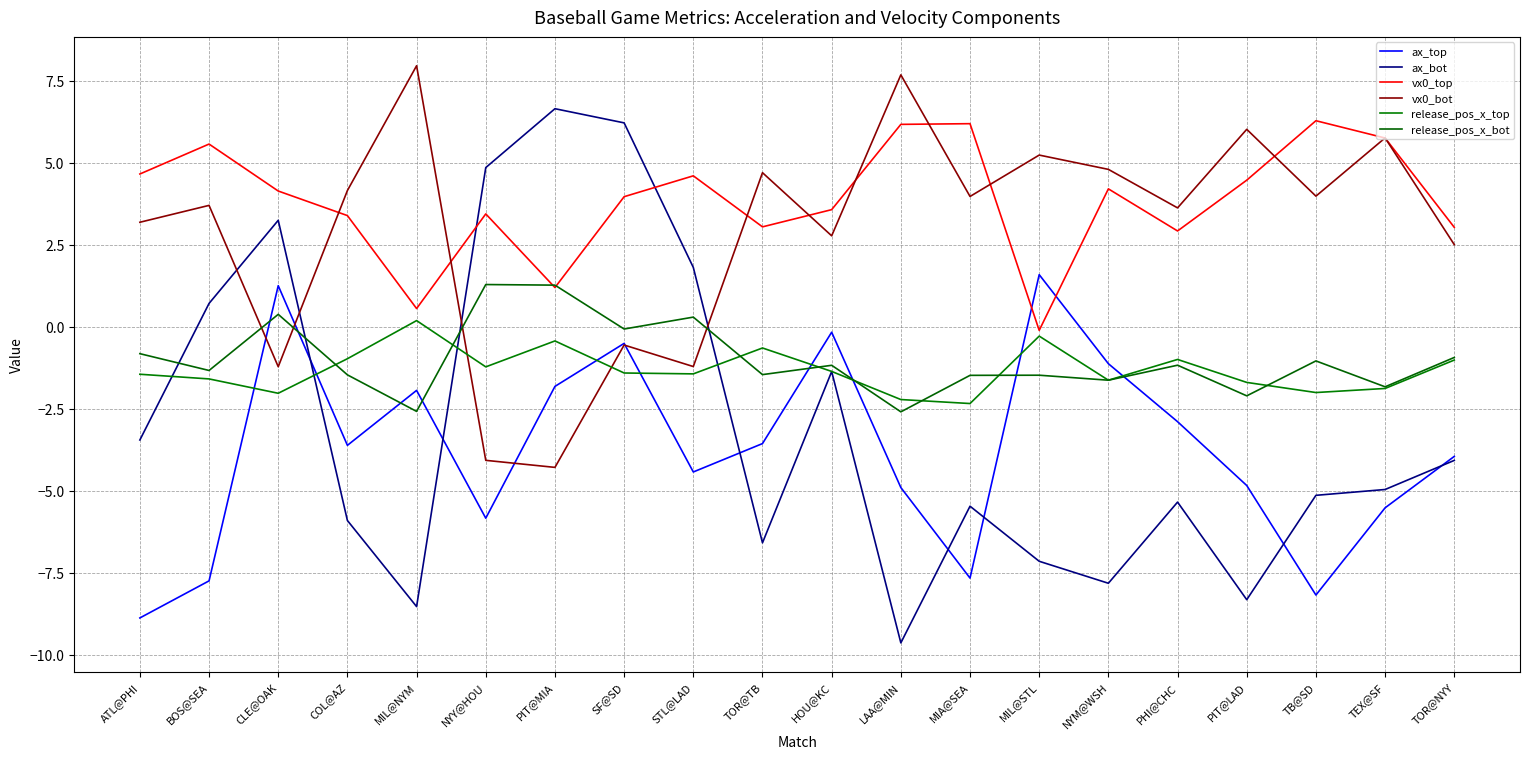

After their last crossing, which series has the higher values: vx0_top or ax_top?

vx0_top